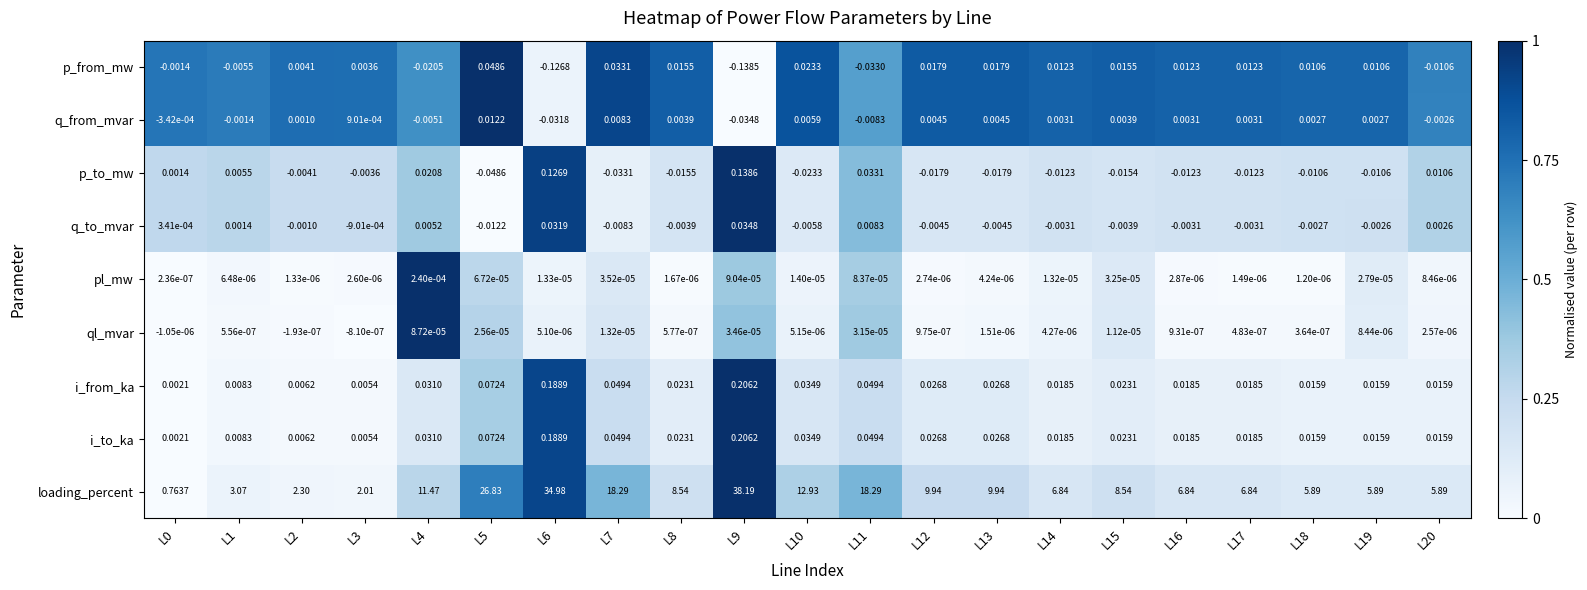

Which series has the widest spread of values?

loading_percent